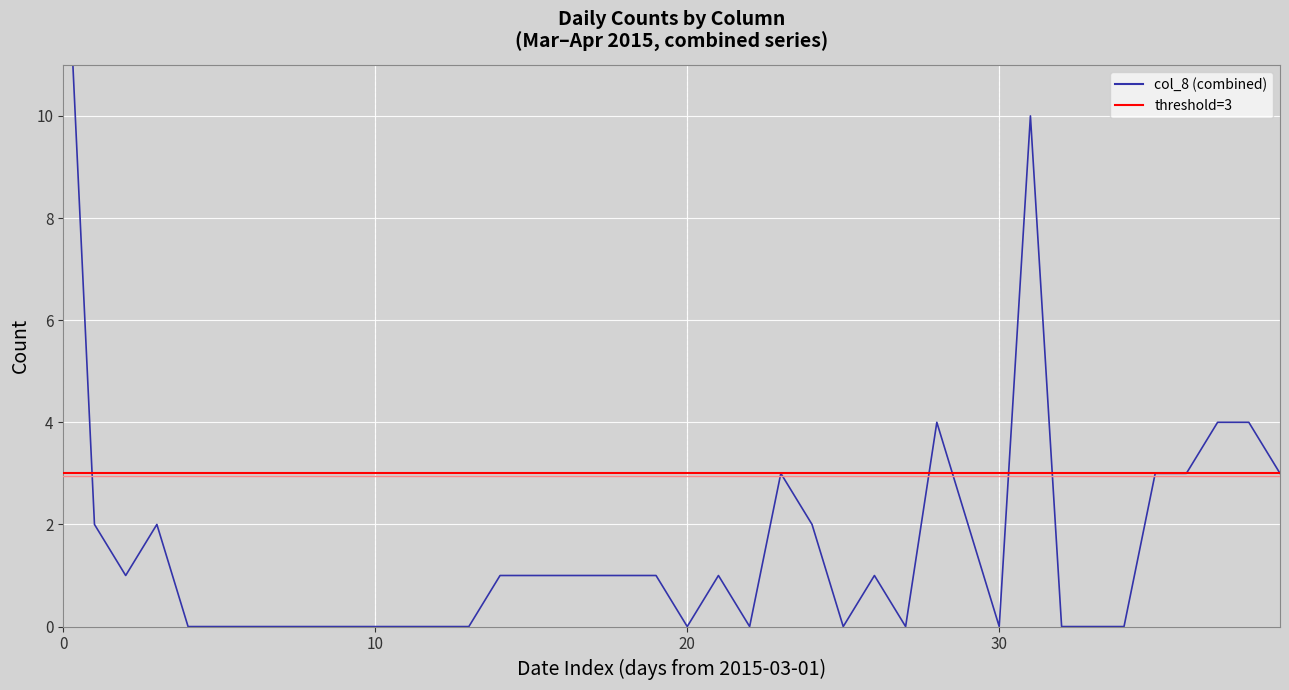

What is the maximum value shown in the chart?

15